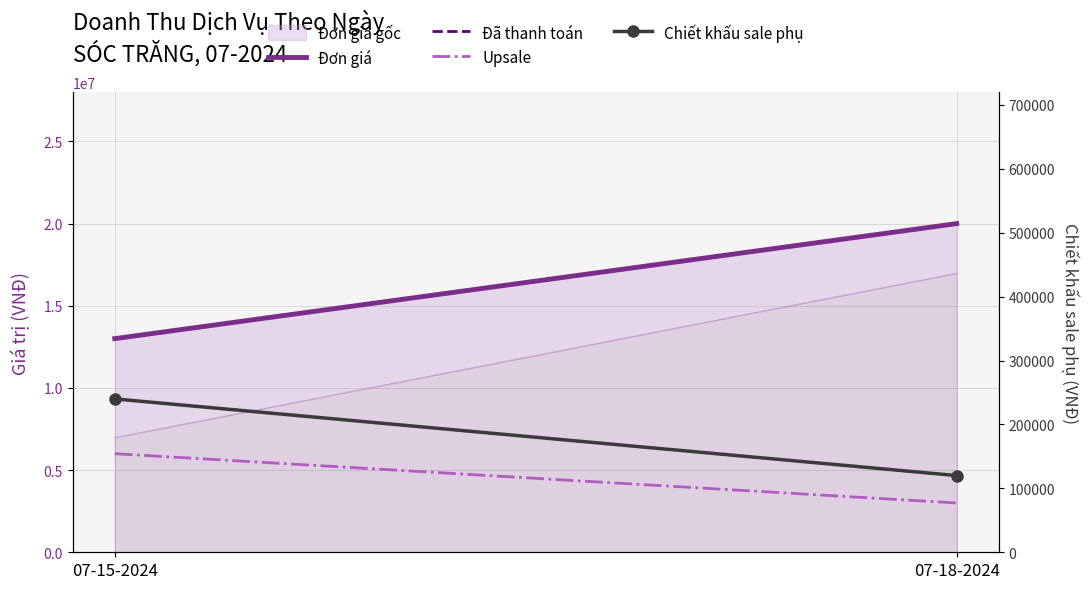

Which has a higher value, 07-18-2024 or 07-15-2024?

07-18-2024